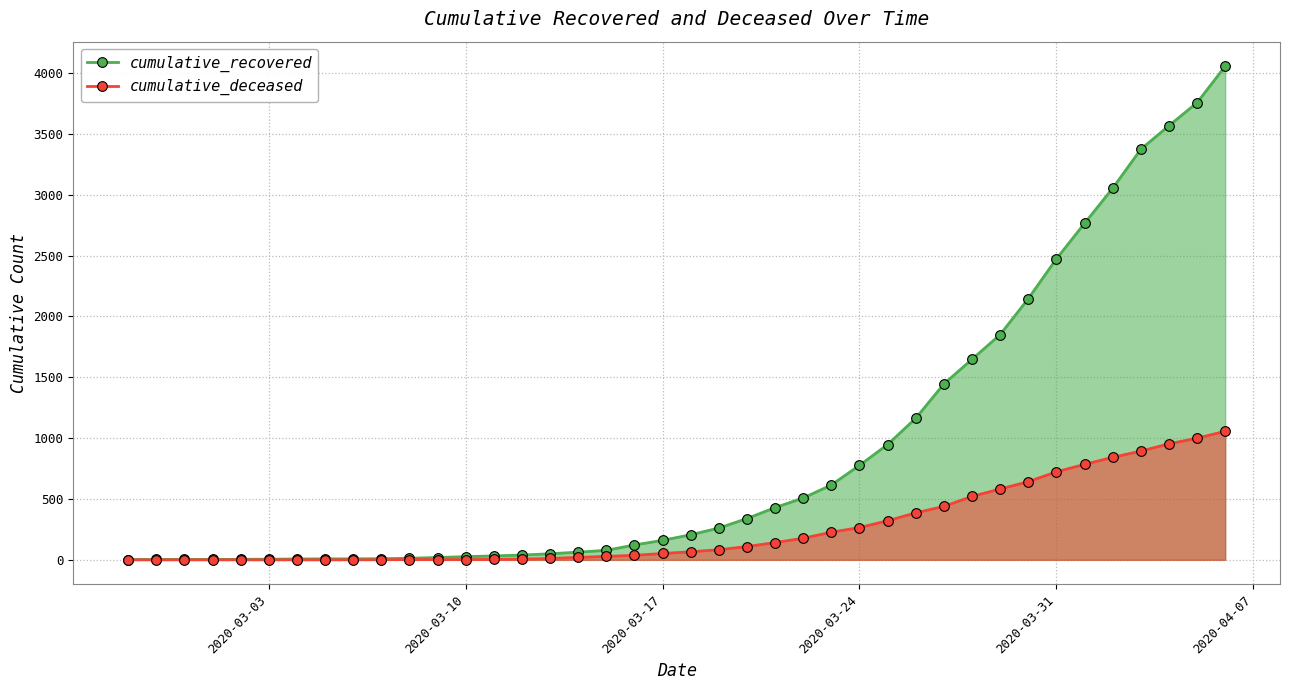

Which series has the widest spread of values?

cumulative_recovered